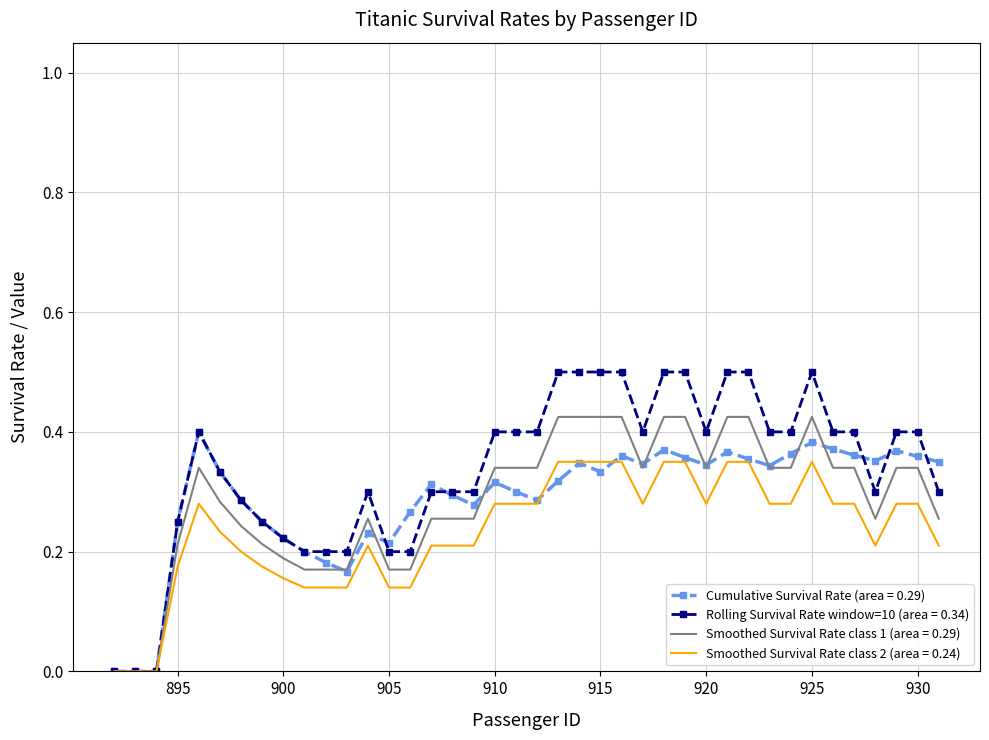

Which series has the largest range (max minus min)?

Rolling Survival Rate window=10 (area = 0.34)